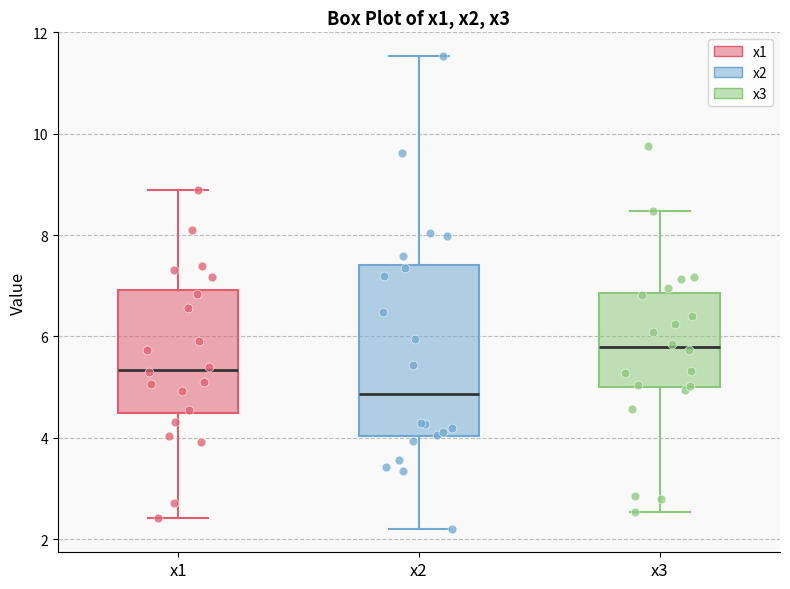

Where is the lower edge of the box for x1 on the y-axis? The values are not printed on the chart, so give them approximately, as read against the axis.

4.4